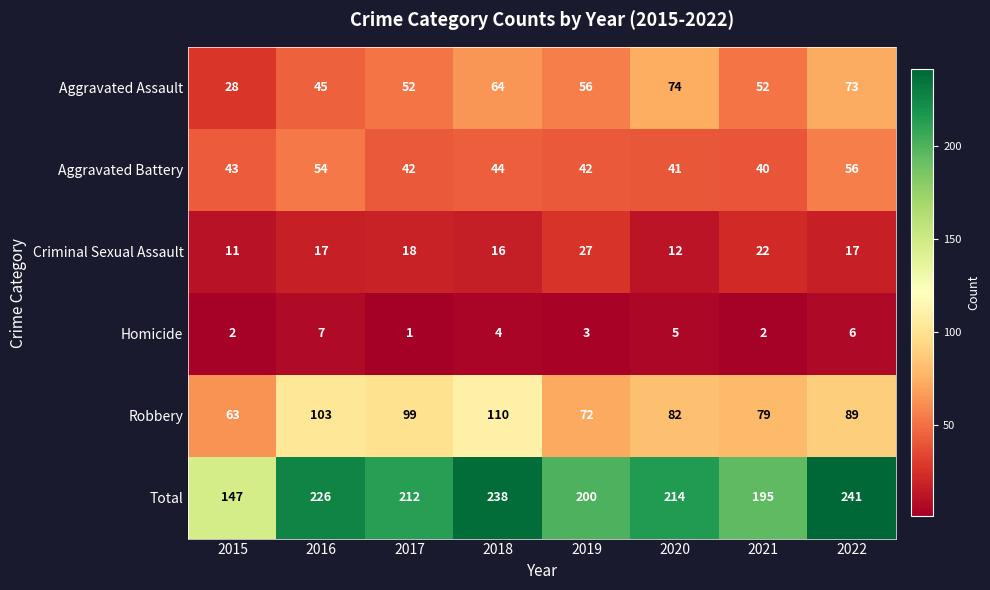

Between 2016 and 2022, which series saw the biggest shift?

Aggravated Assault